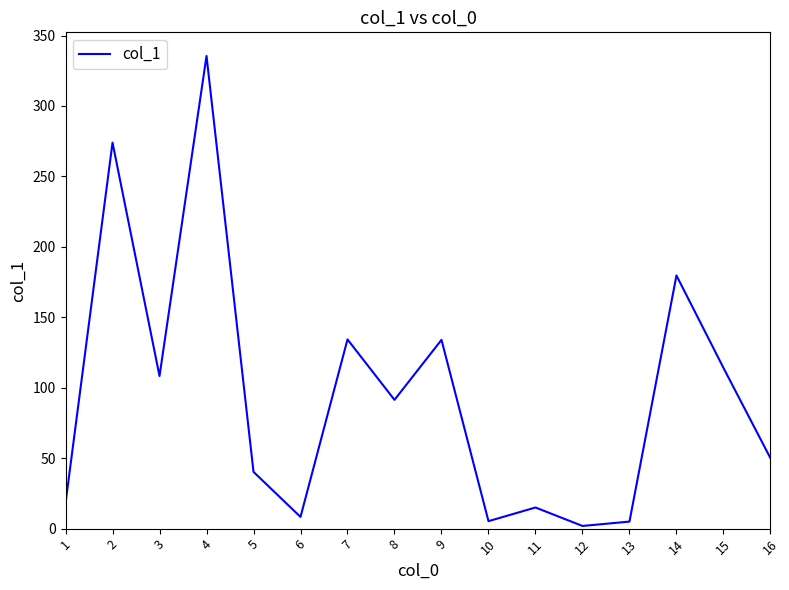

What is the approximate value at 1?

18.0